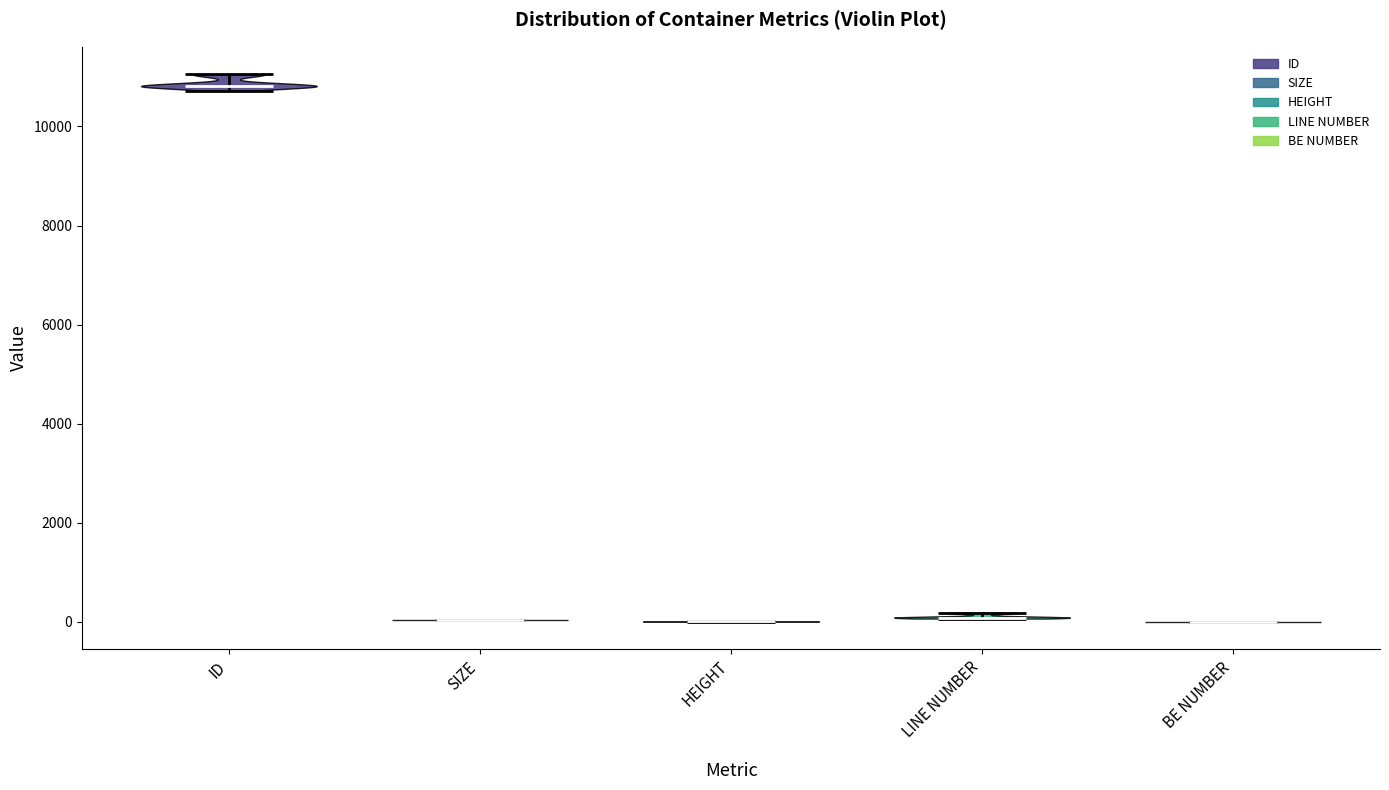

Where does the median line of the violin for ID sit on the y-axis? The values are not printed on the chart, so give them approximately, as read against the axis.

10800